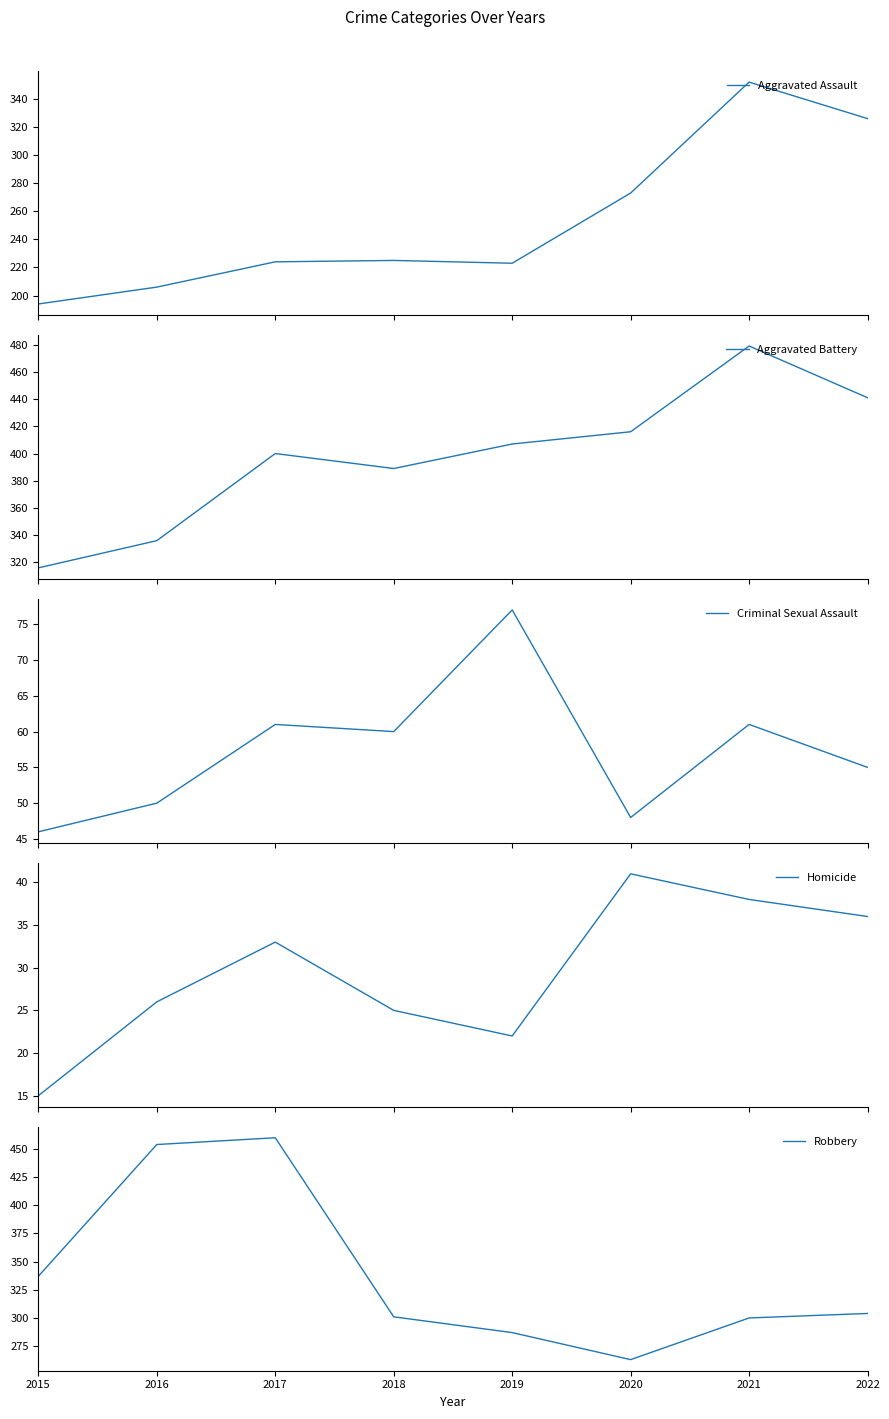

The value of Robbery at 2021 is 64. True or false?

False